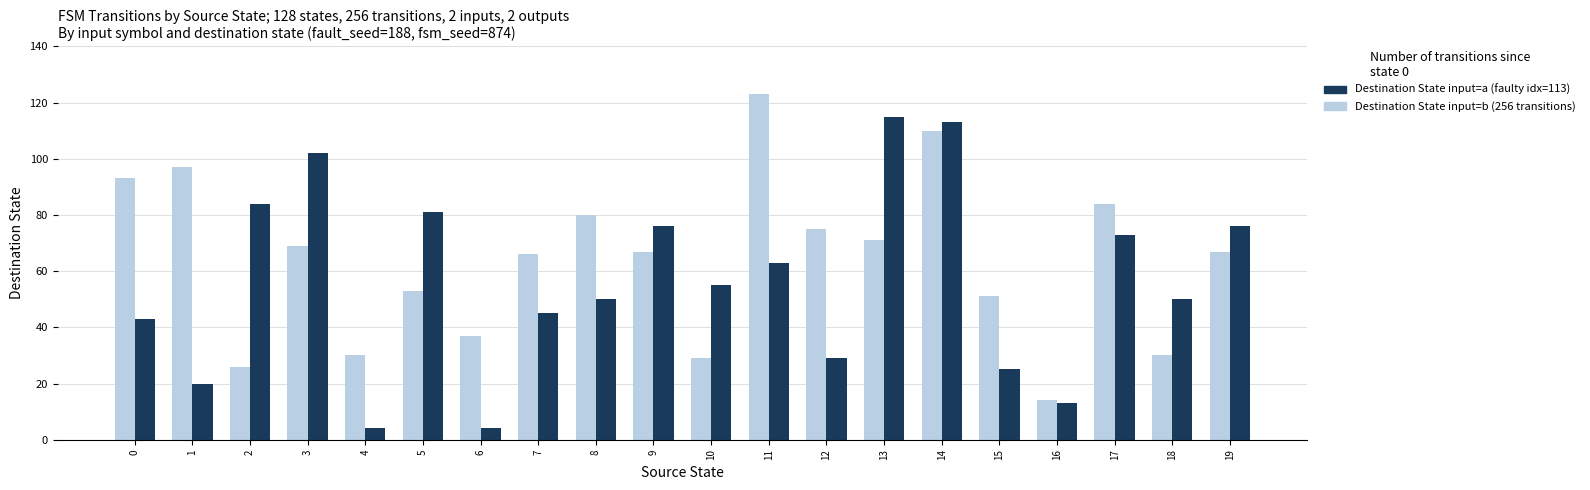

What is the difference between the highest and lowest values at 15?

26